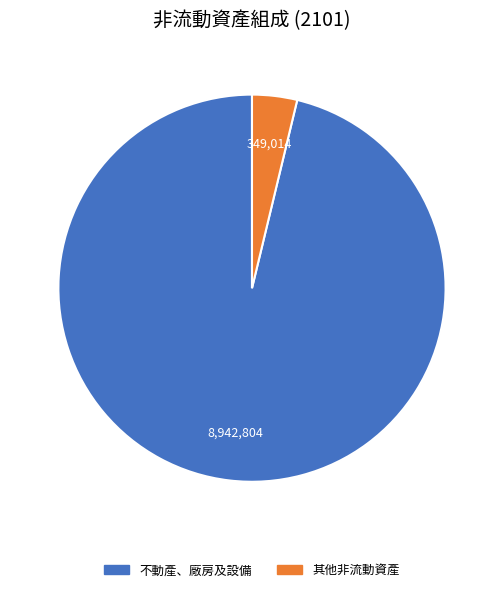

Is there any slice that represents more than half of the pie?

Yes